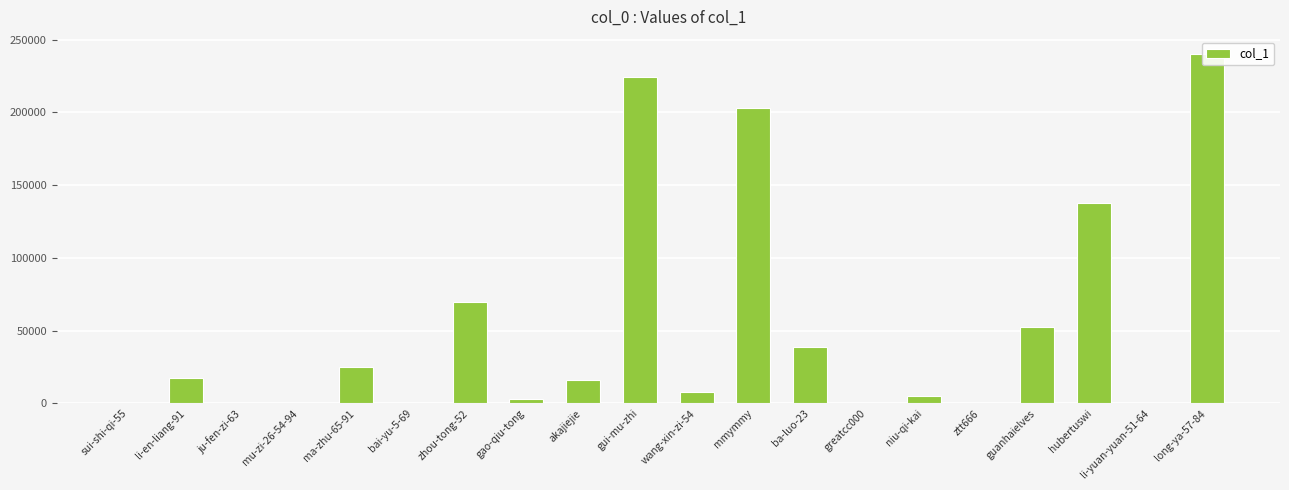

How many values are below 16139?

10